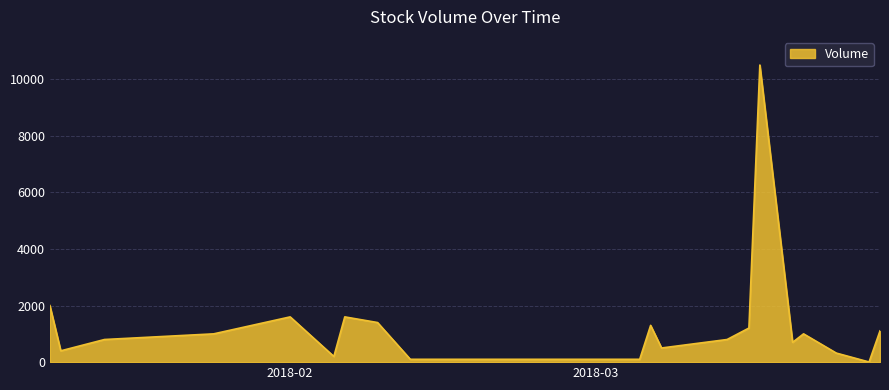

What is the average value?

1332